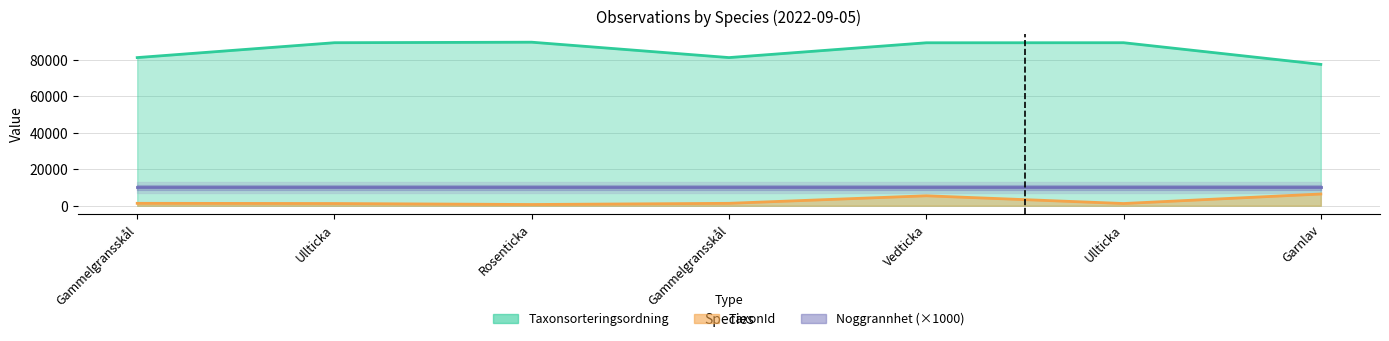

At which label does Taxonsorteringsordning reach its peak?

Rosenticka